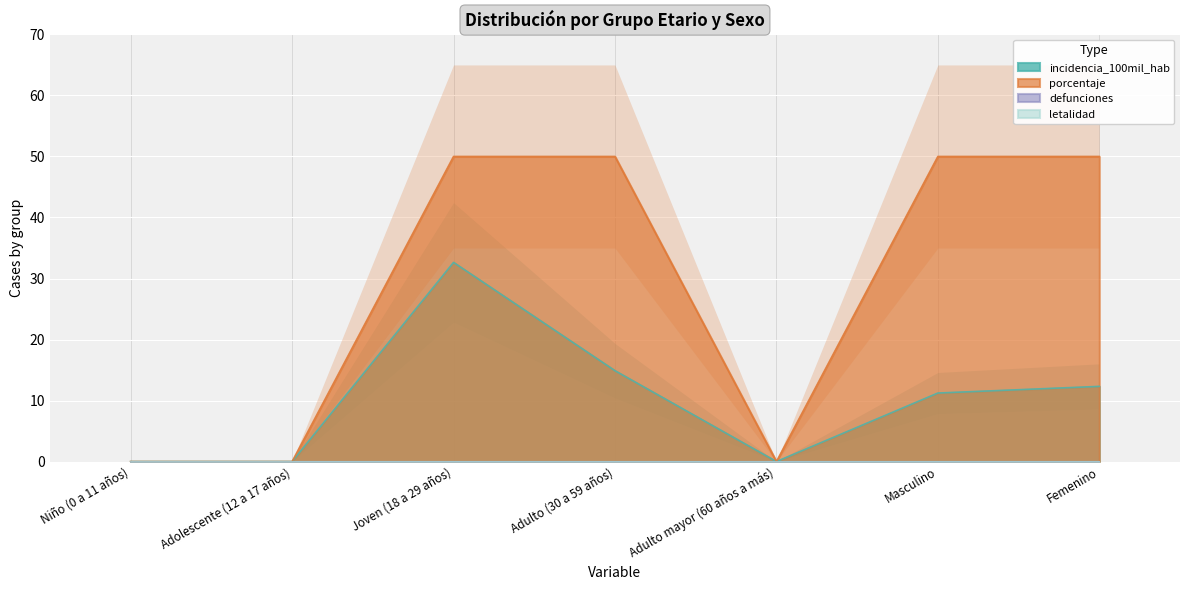

Is the value of incidencia_100mil_hab at Joven (18 a 29 años) greater than the value of porcentaje at Adolescente (12 a 17 años)?

Yes